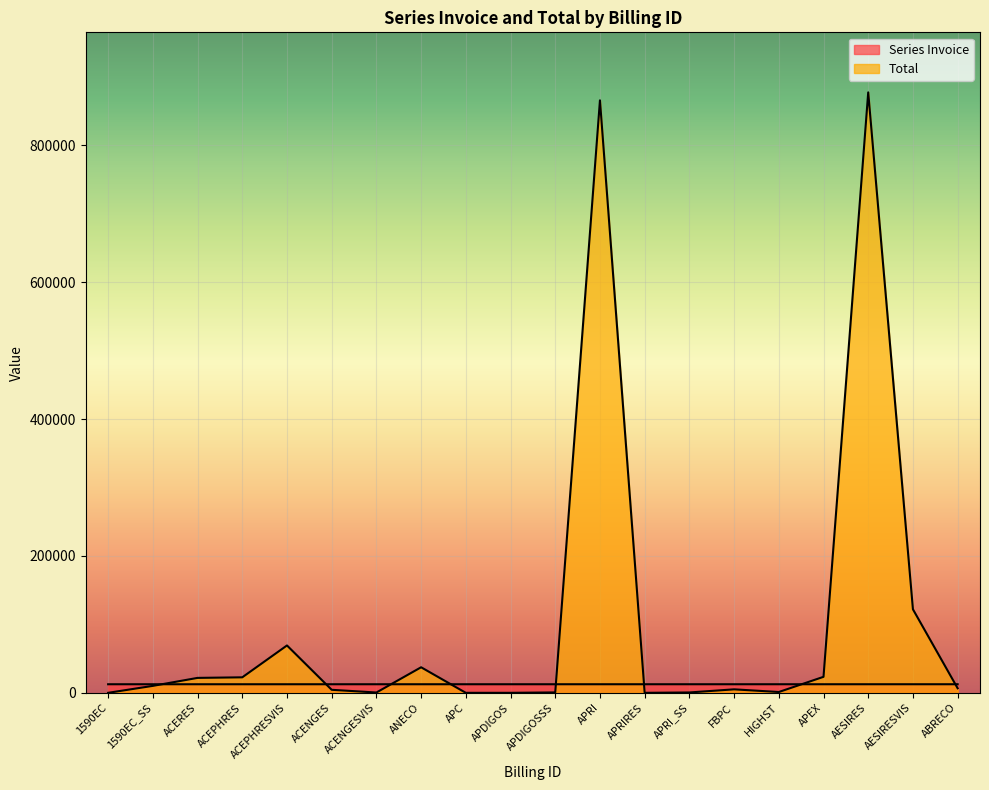

Does the chart display data point markers on the line(s)?

No